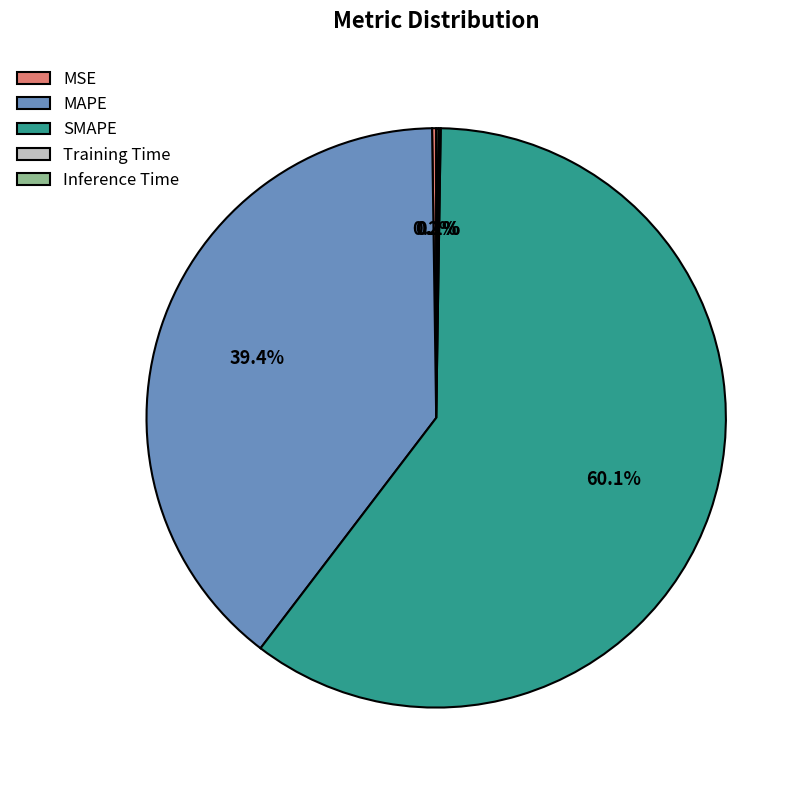

Do MAPE and SMAPE together represent more than half of the pie?

Yes